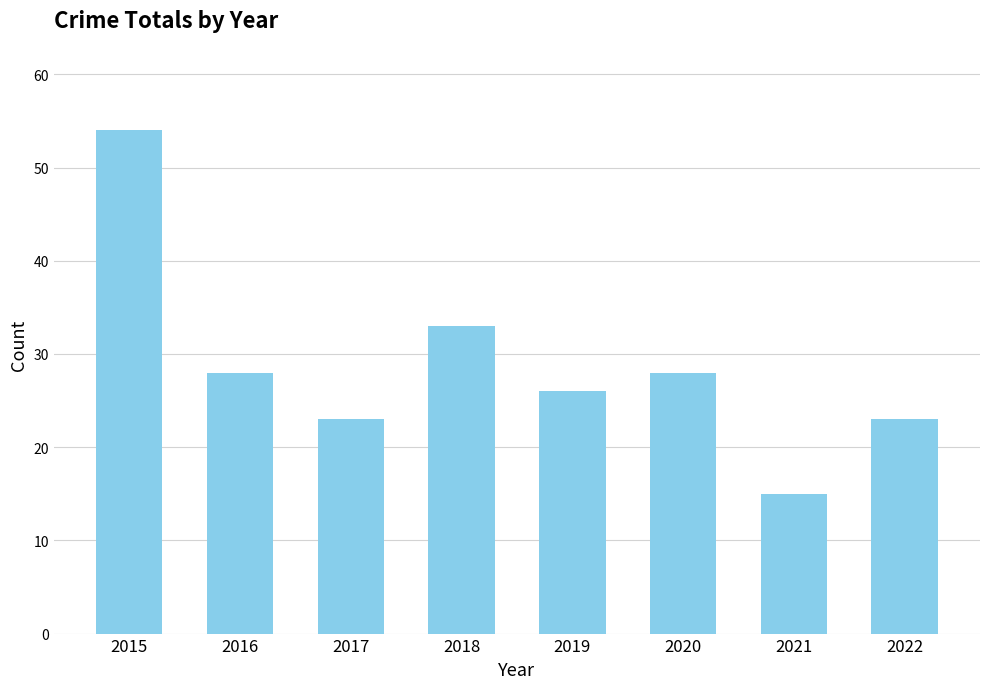

The value at 2022 is 8. True or false?

False